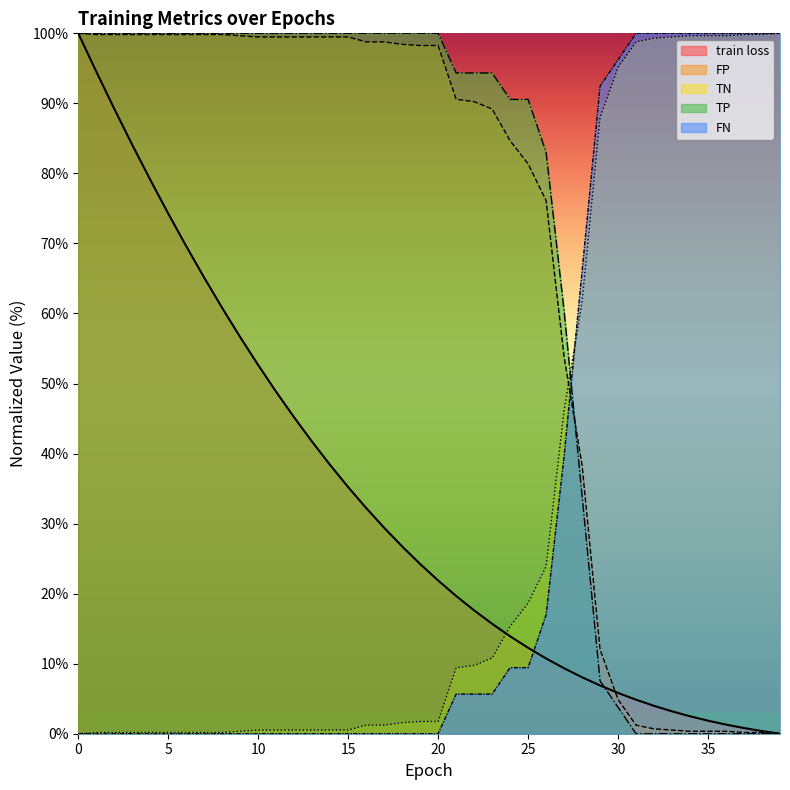

Which category has the lowest value across all series?

39